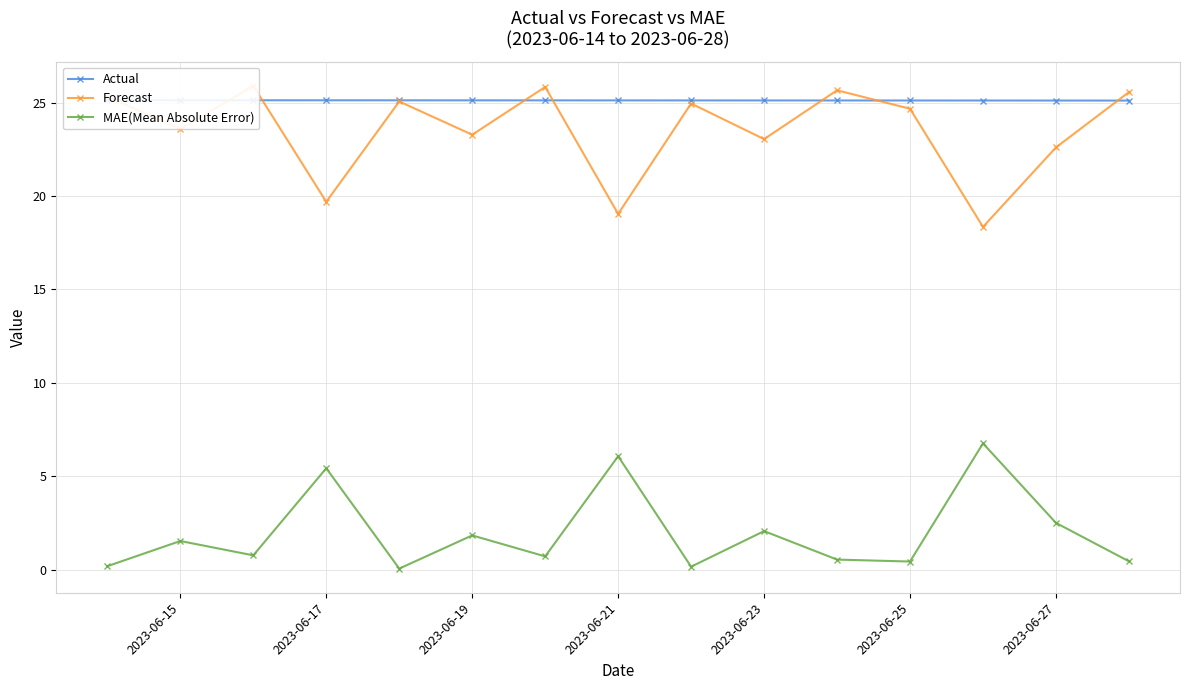

Is it true that MAE(Mean Absolute Error) equals 5.4 at 2023-06-17?

True